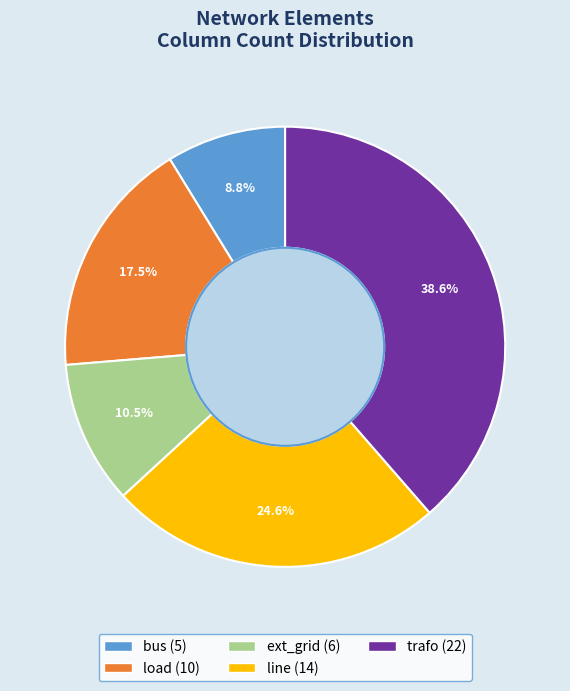

What is the ratio of the value at load to the value at trafo?

0.5